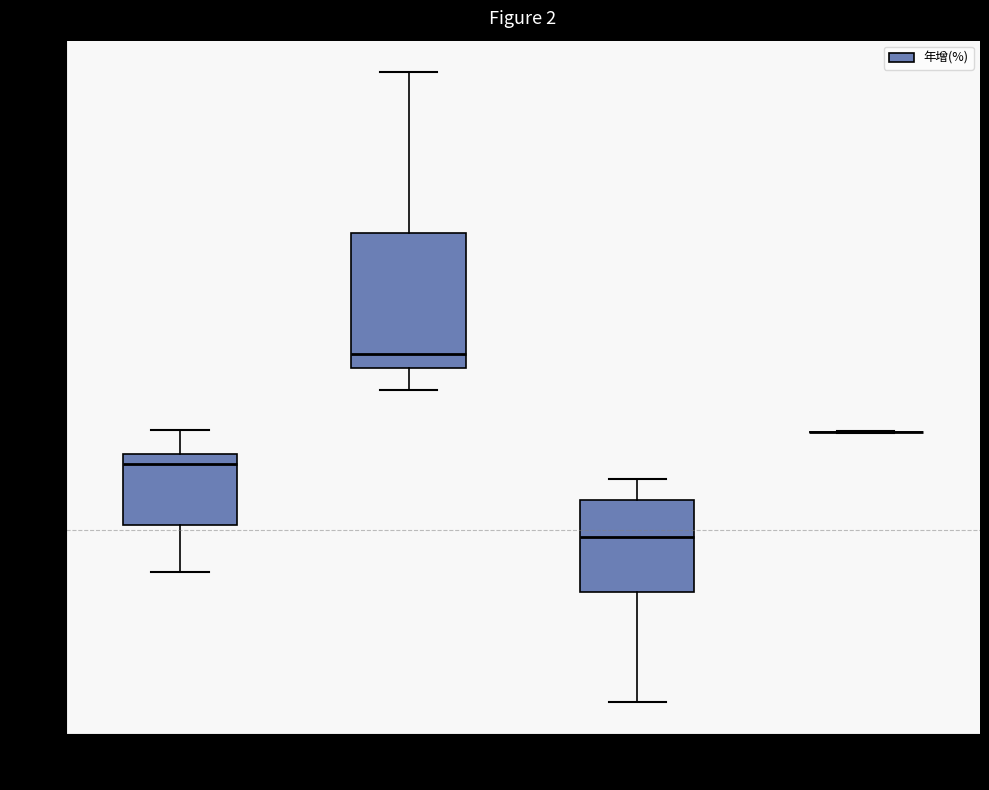

Comparing the boxes themselves (not the whiskers), which one is the tallest?

2021